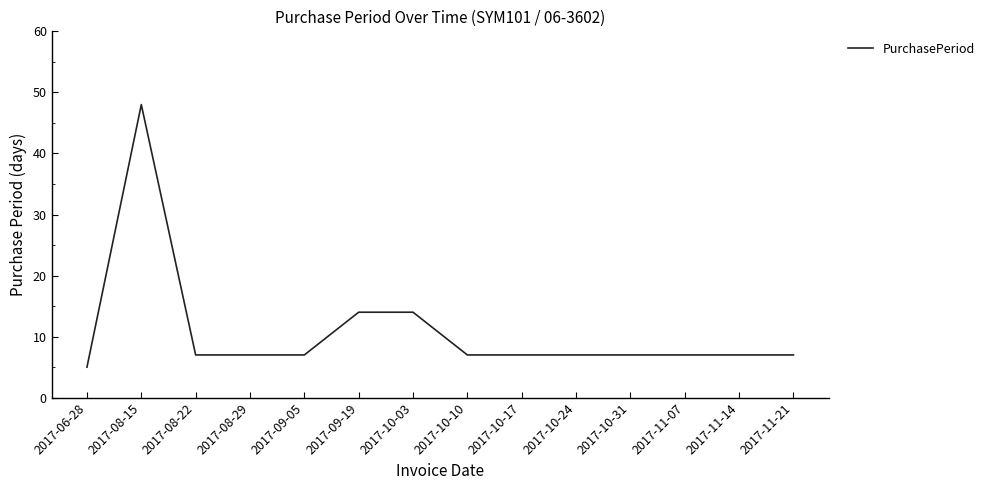

Reading left to right, what are all the values shown in this chart?

2017-06-28=5	2017-08-15=48	2017-08-22=7	2017-08-29=7	2017-09-05=7	2017-09-19=14	2017-10-03=14	2017-10-10=7	2017-10-17=7	2017-10-24=7	2017-10-31=7	2017-11-07=7	2017-11-14=7	2017-11-21=7